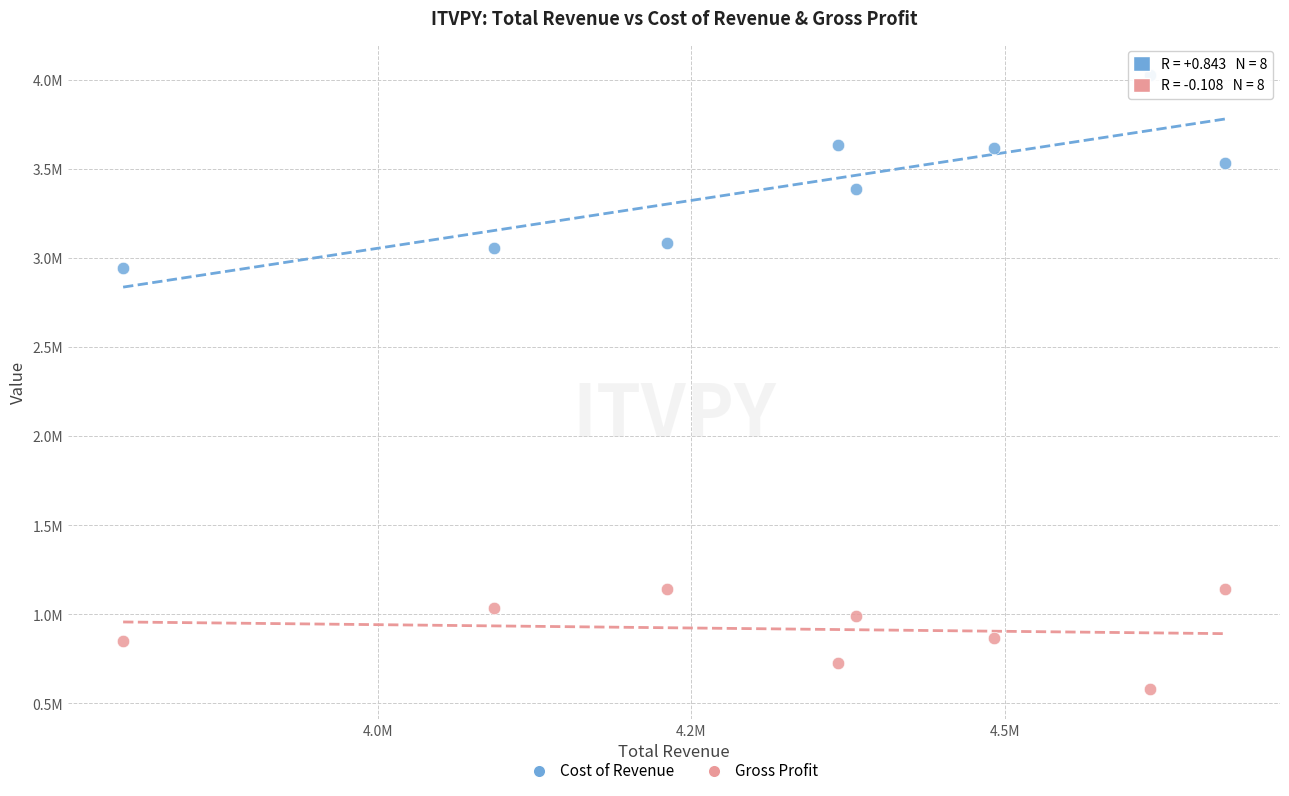

What are all the series names shown in the legend?

Cost of Revenue, Gross Profit